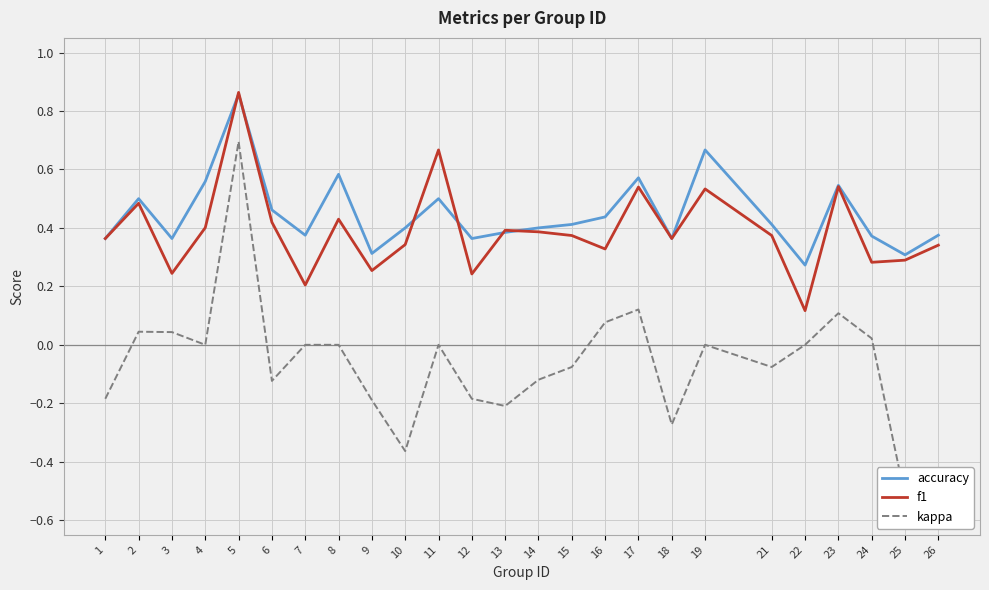

Which series has the largest total across all categories?

accuracy